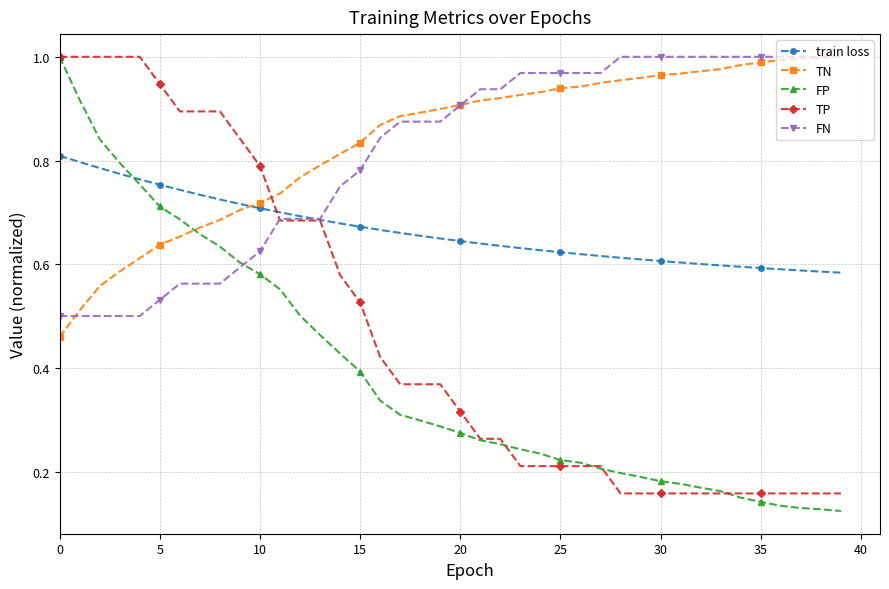

At how many categories does at least one series exceed 0?

40